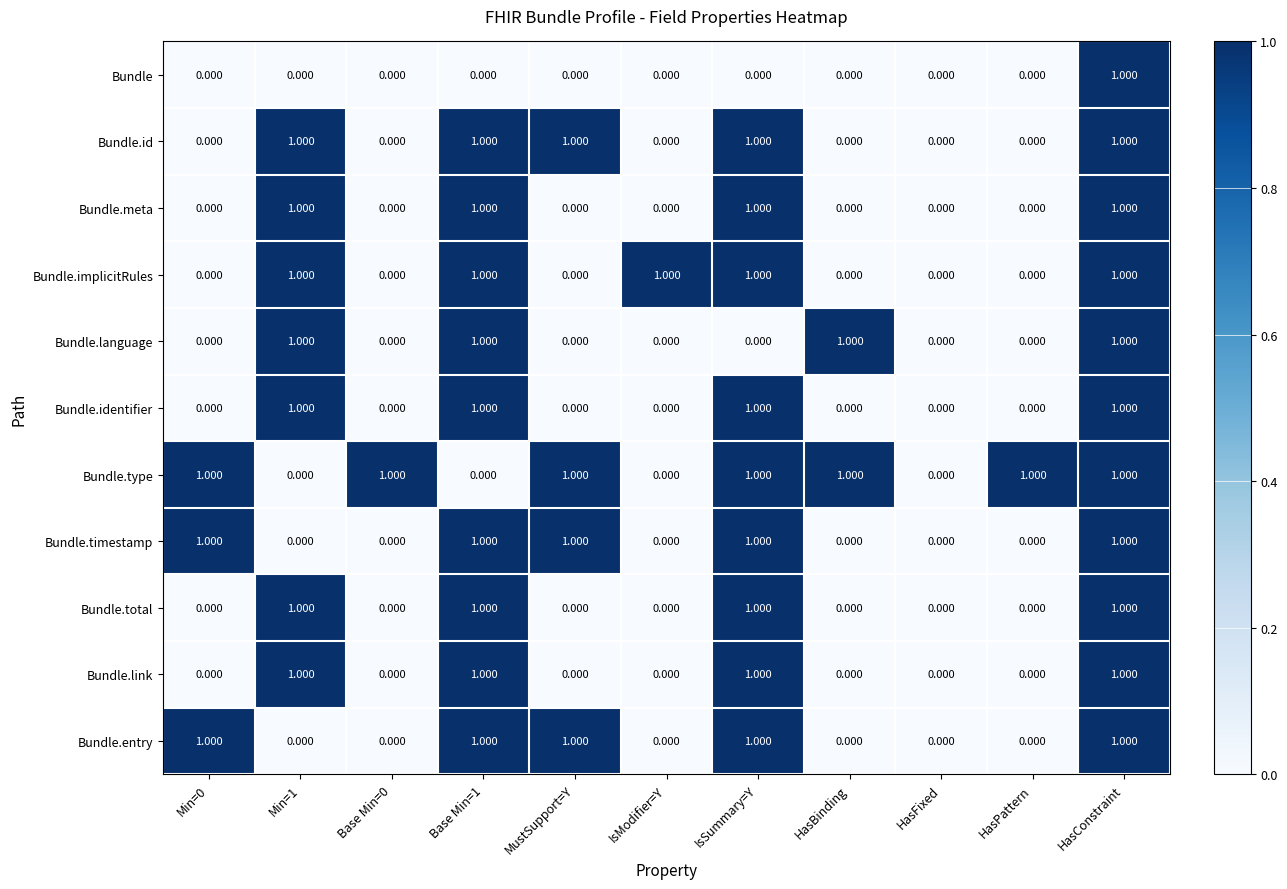

Count the number of data series in this chart.

11